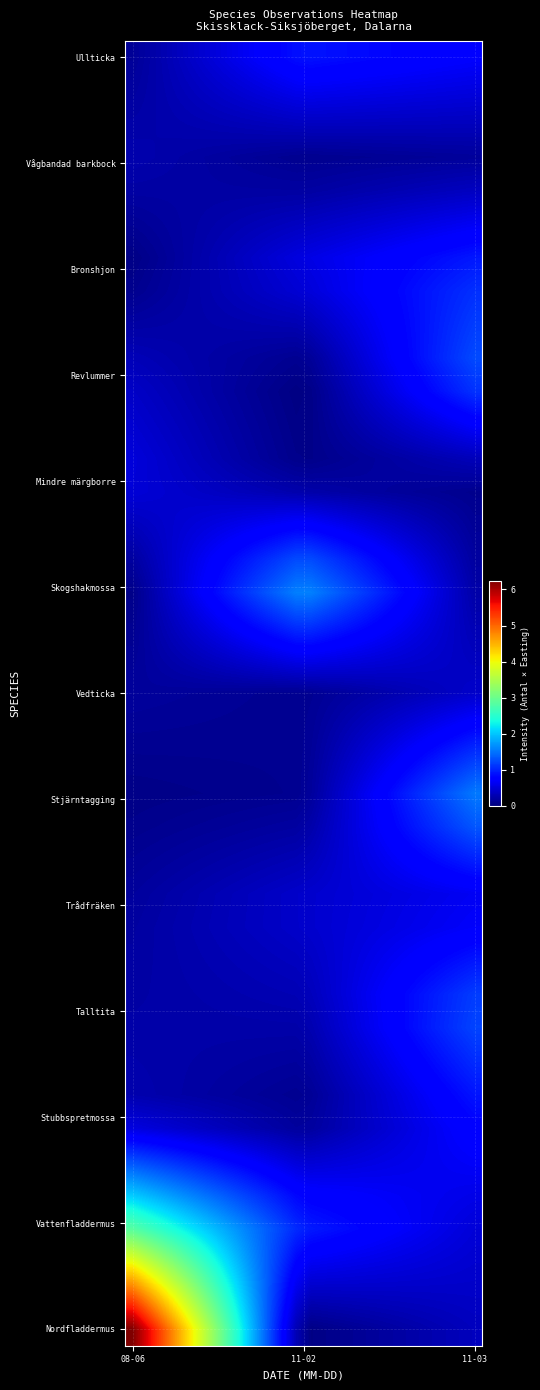

How many categories are shown in the chart?

24